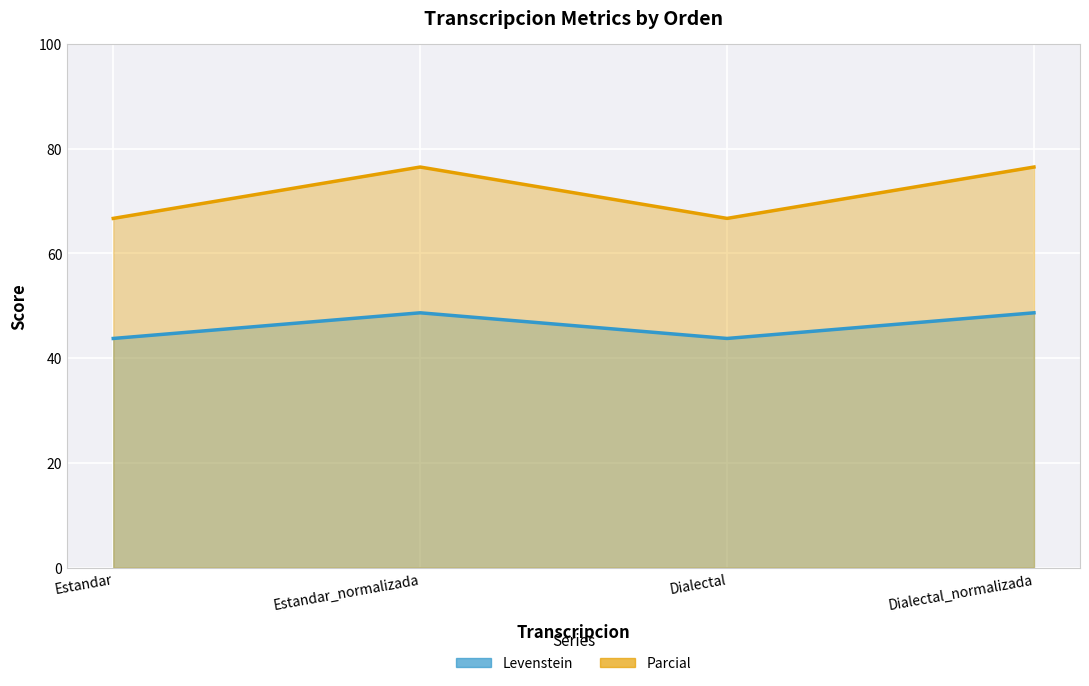

What are all the series names shown in the legend?

Levenstein, Parcial